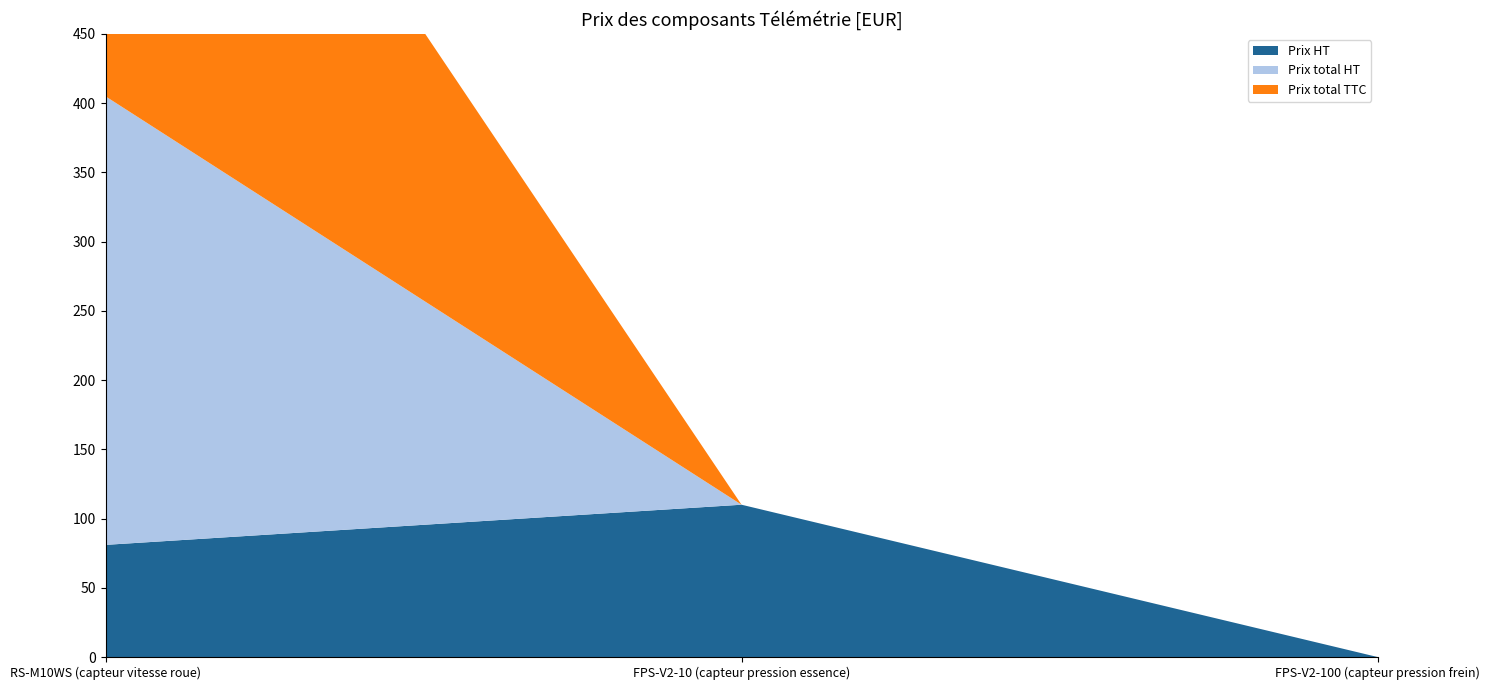

Reading left to right, extract all data points from this chart.

Prix HT: RS-M10WS (capteur vitesse roue)=81.0	FPS-V2-10 (capteur pression essence)=110.0	FPS-V2-100 (capteur pression frein)=0.0
Prix total HT: RS-M10WS (capteur vitesse roue)=324.0	FPS-V2-10 (capteur pression essence)=0.0	FPS-V2-100 (capteur pression frein)=0.0
Prix total TTC: RS-M10WS (capteur vitesse roue)=388.8	FPS-V2-10 (capteur pression essence)=0.0	FPS-V2-100 (capteur pression frein)=0.0